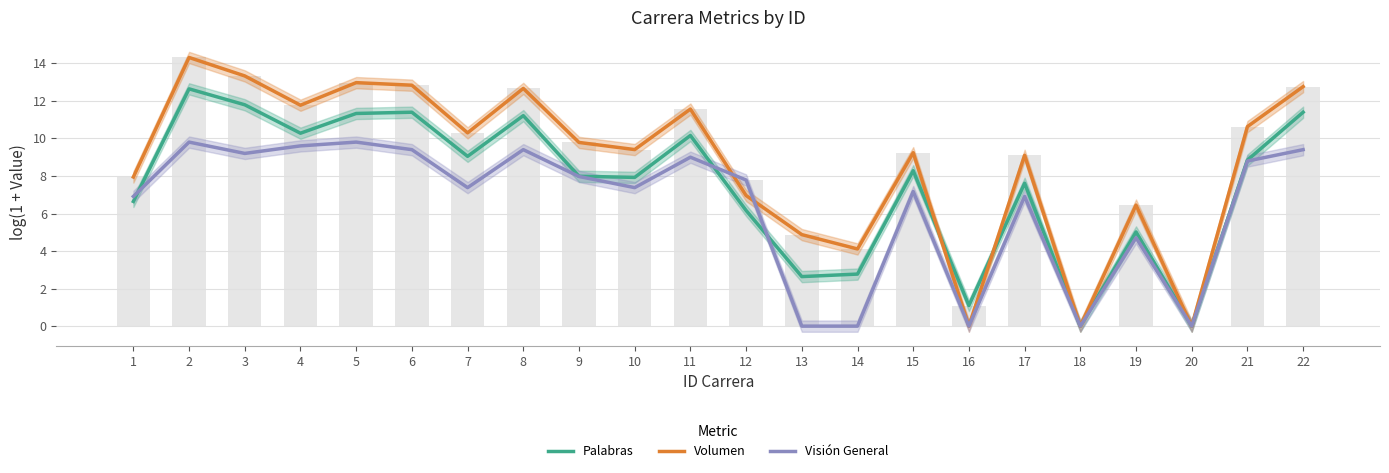

Which series has the widest spread of values?

Volumen